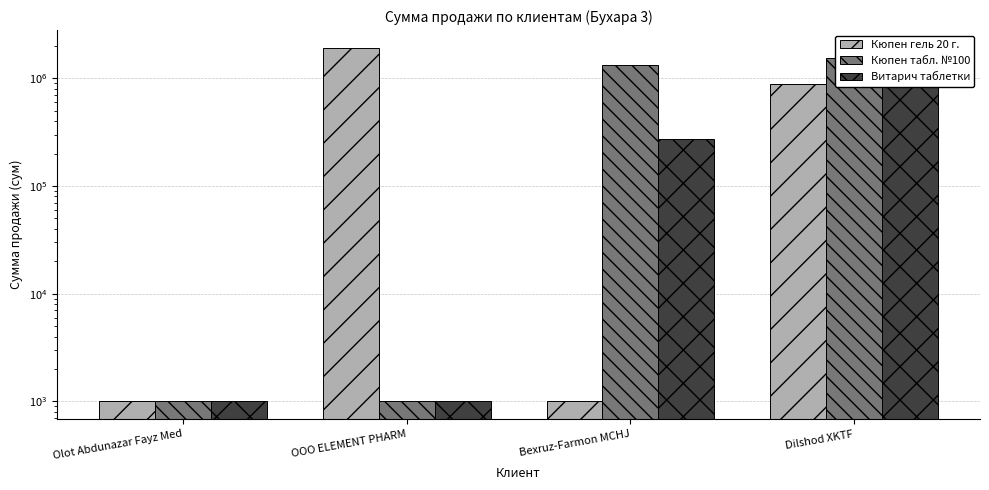

How many values in the Кюпен табл. №100 series exceed 1333885?

1